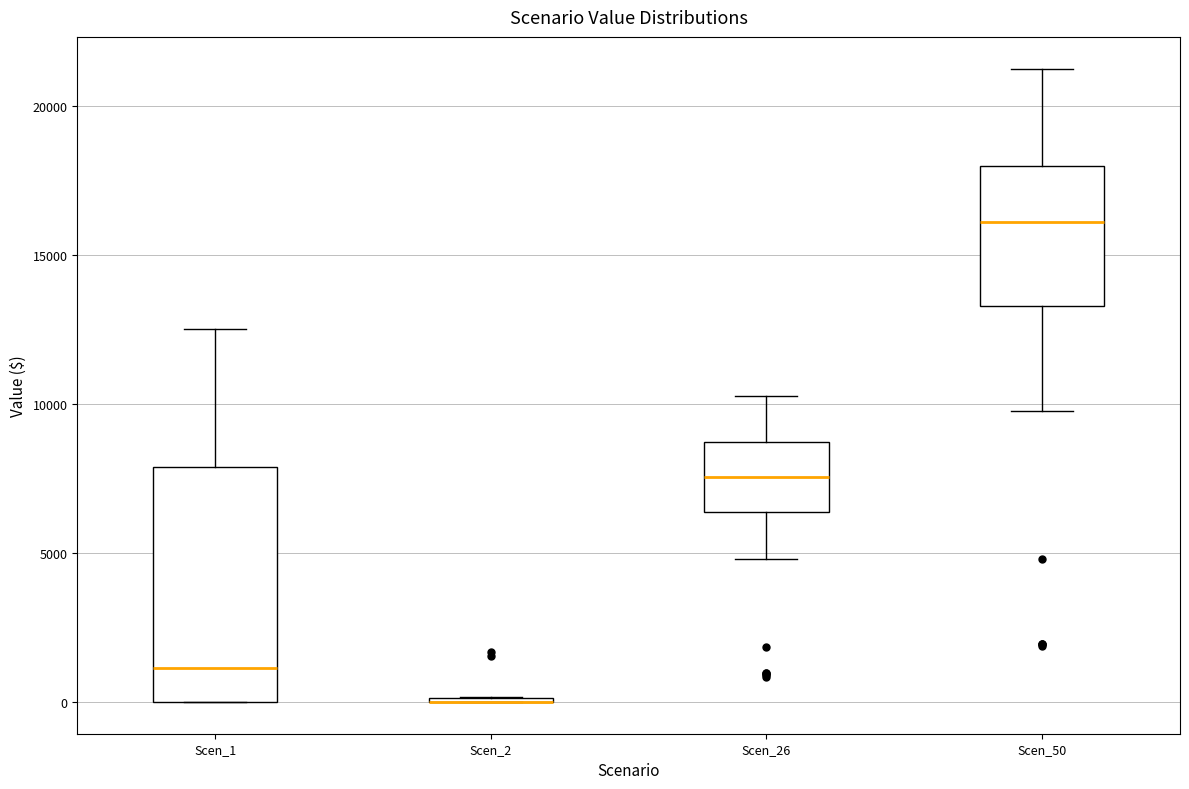

Reading left to right, read every box against the y-axis: the position of its median line, the range the box covers, and the ends of its whiskers. The values are not printed on the chart, so give them approximately, as read against the axis.

Scen_1: median 1000, box 0 to 8000, whiskers 0 to 12500
Scen_2: box collapsed to a line at 0, whiskers 0 to 0
Scen_26: median 7500, box 6500 to 8500, whiskers 5000 to 10500
Scen_50: median 16000, box 13500 to 18000, whiskers 10000 to 21000